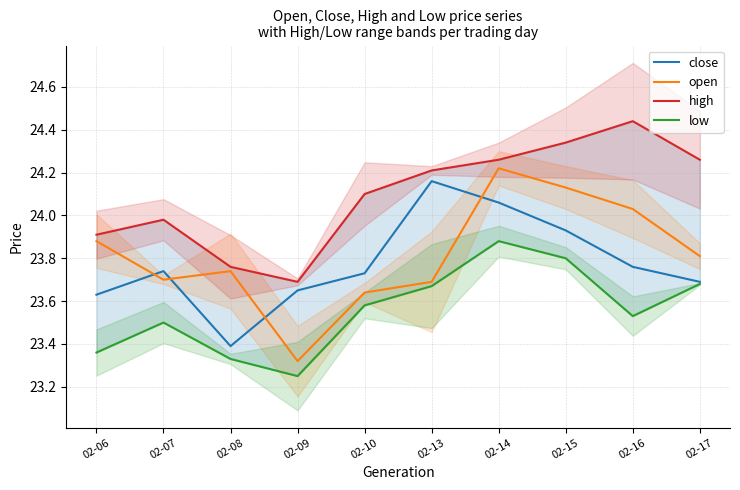

How many interior local valleys does the low series have?

2